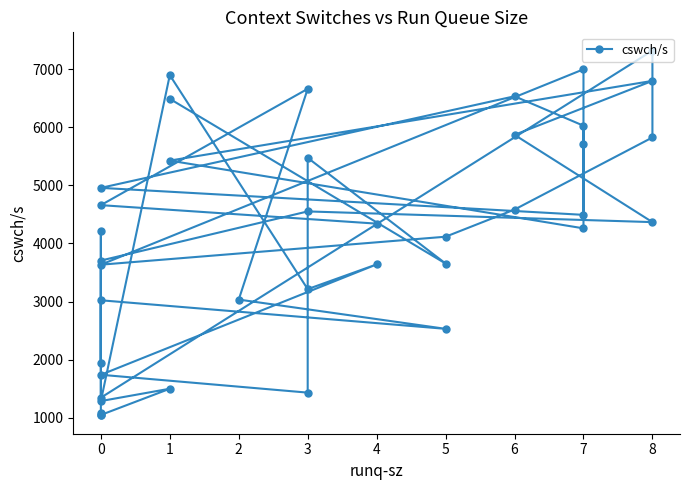

Does the chart have visible grid lines?

No